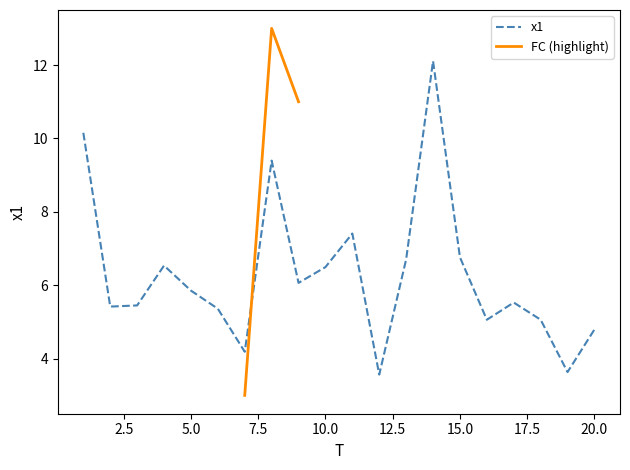

Reading left to right, what are all the values shown in this chart?

10.2	5.4	5.5	6.5	5.9	5.4	4.2	9.4	6.1	6.5	7.4	3.6	6.7	12.1	6.8	5.1	5.5	5.1	3.6	4.8